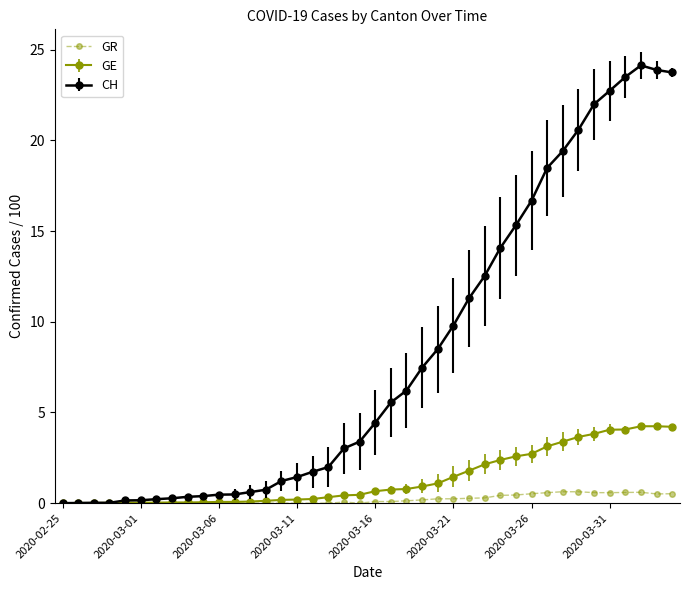

Which series has the widest spread of values?

CH